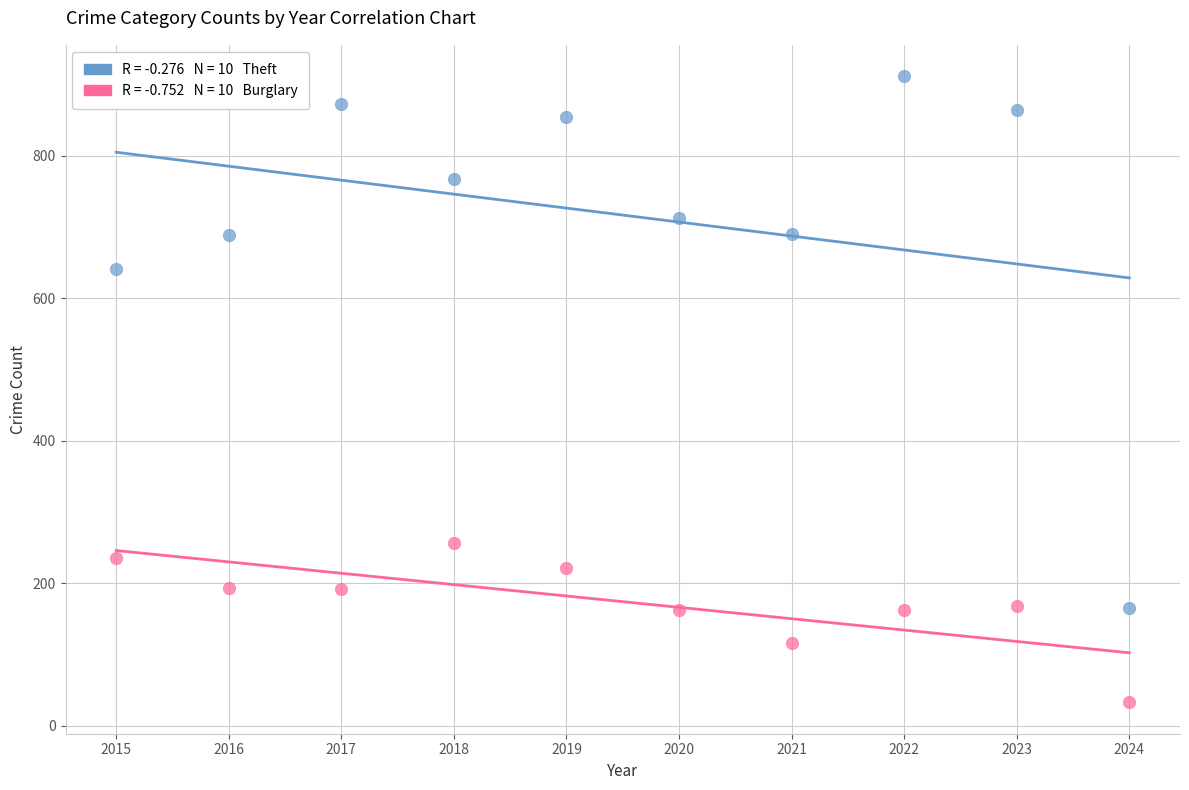

Across all data points, what is the range of X values (max minus min)?

9